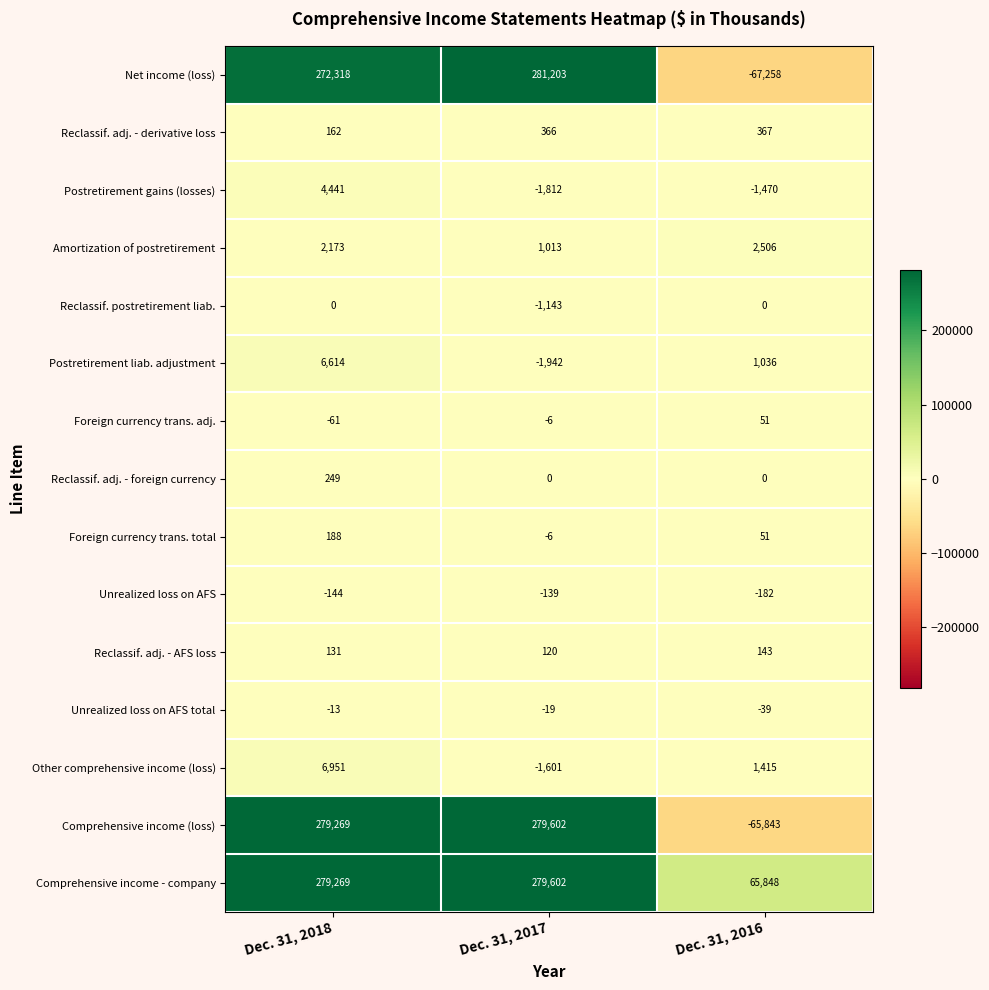

Which series has the largest range (max minus min)?

Net income (loss)